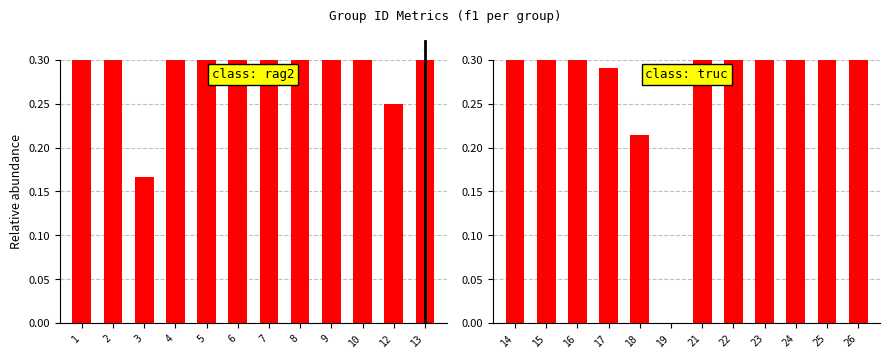

Between 25 and 21, which is larger?

21